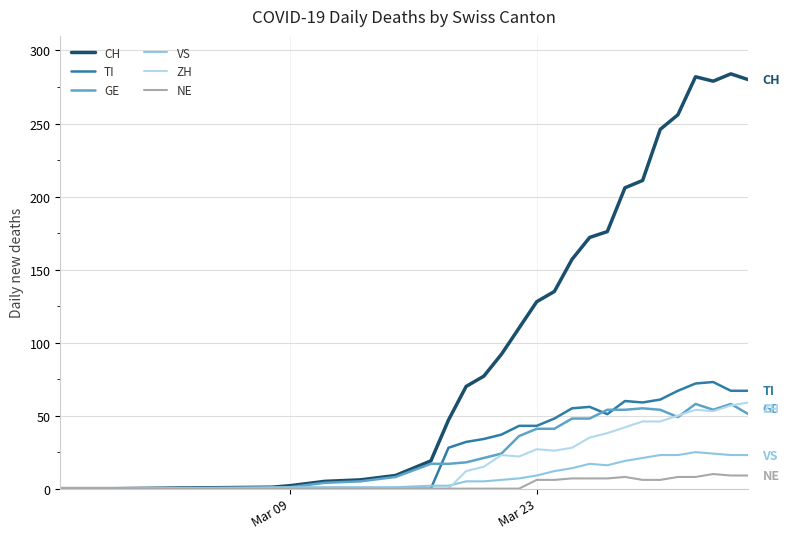

Which series has the largest total across all categories?

CH